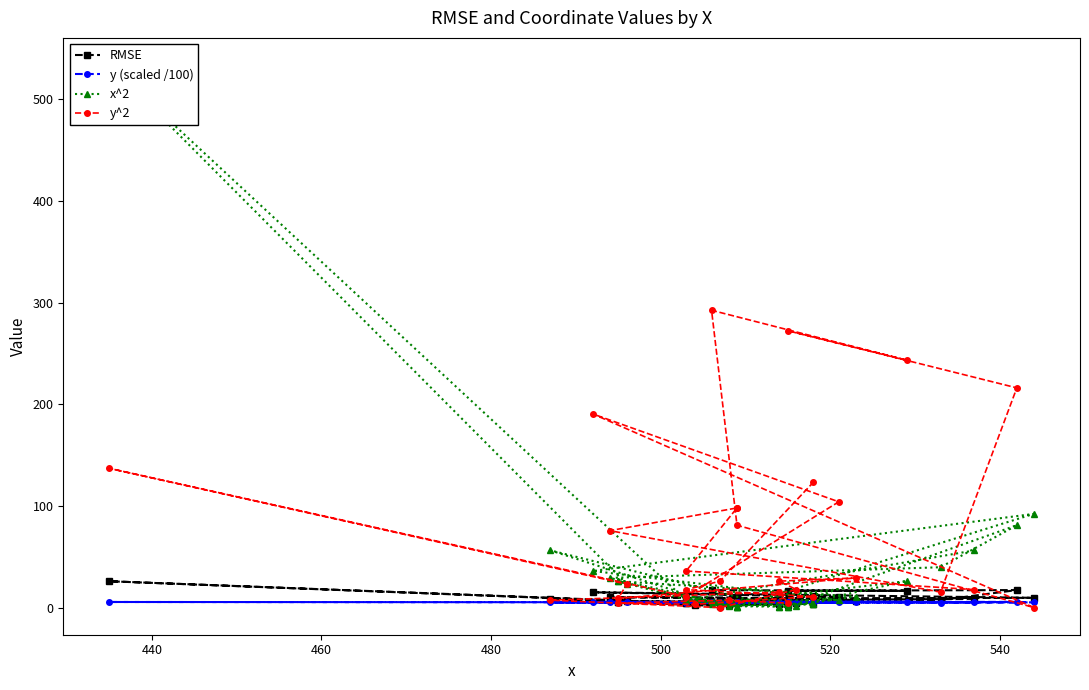

What are all the series names shown in the legend?

RMSE, y (scaled /100), x^2, y^2